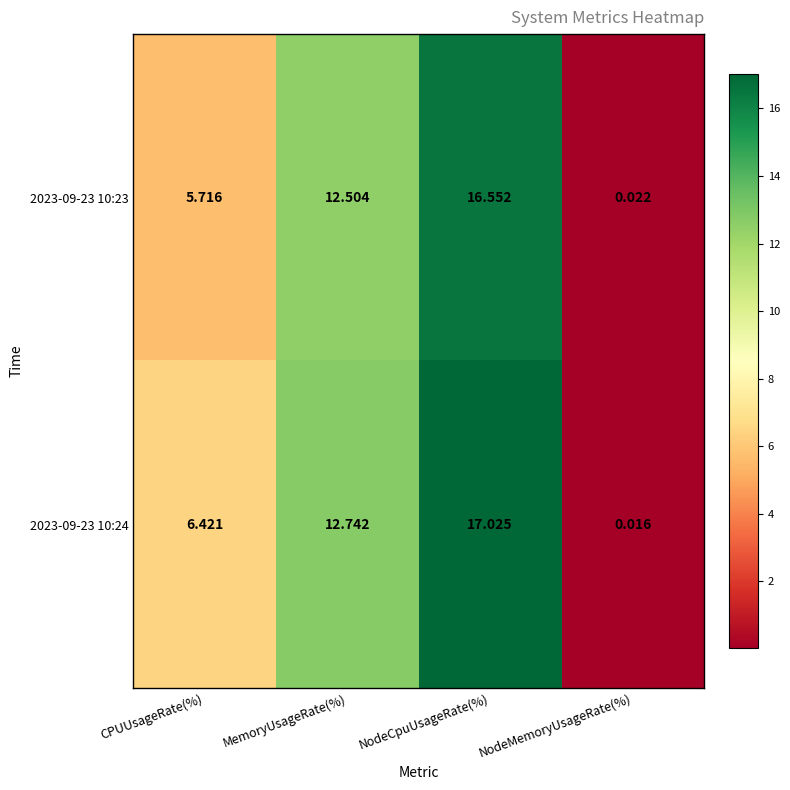

Rank the series by their maximum value, from lowest to highest.

2023-09-23 10:23, 2023-09-23 10:24